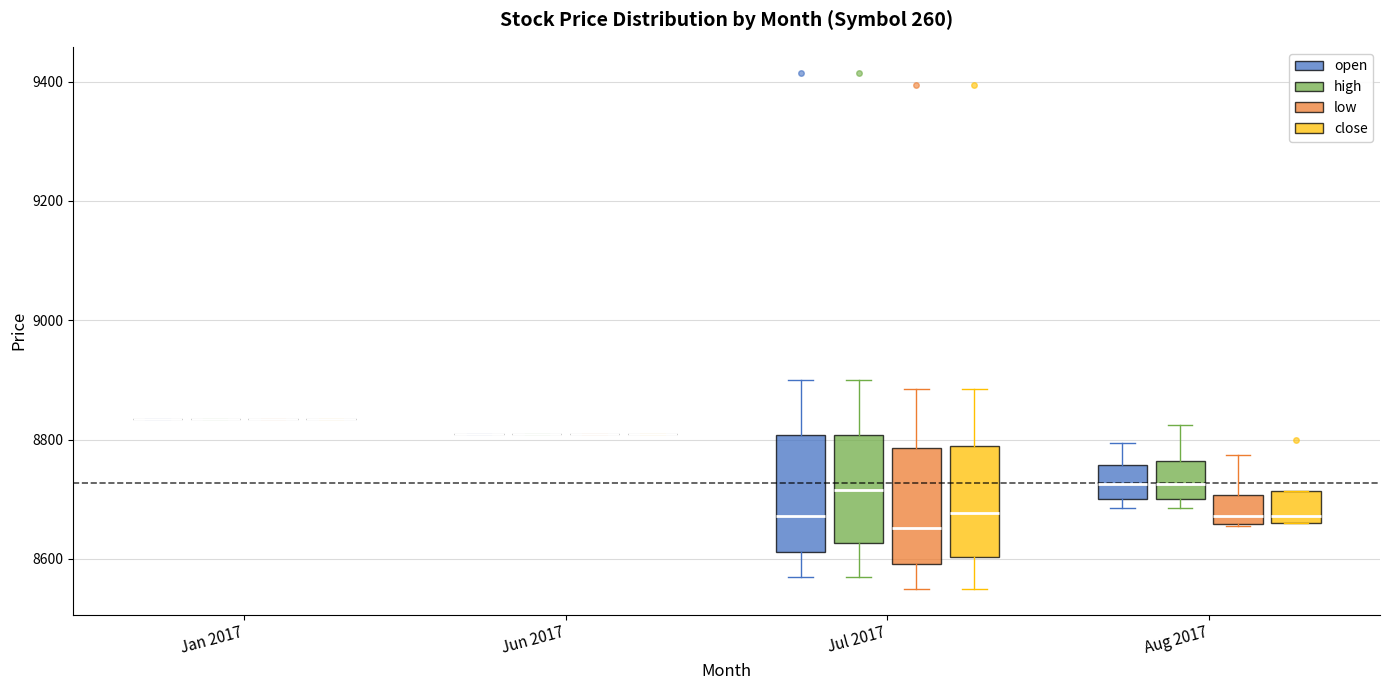

Reading left to right, transcribe this box plot: for each box, give where its median line is, the range the box spans, and where its two whiskers end, as read against the y-axis. The values are not printed on the chart, so give them approximately, as read against the axis.

Jan 2017 (open): box collapsed to a line at 8840, whiskers 8840 to 8840
Jan 2017 (high): box collapsed to a line at 8840, whiskers 8840 to 8840
Jan 2017 (low): box collapsed to a line at 8840, whiskers 8840 to 8840
Jan 2017 (close): box collapsed to a line at 8840, whiskers 8840 to 8840
Jun 2017 (open): box collapsed to a line at 8820, whiskers 8820 to 8820
Jun 2017 (high): box collapsed to a line at 8820, whiskers 8820 to 8820
Jun 2017 (low): box collapsed to a line at 8820, whiskers 8820 to 8820
Jun 2017 (close): box collapsed to a line at 8820, whiskers 8820 to 8820
Jul 2017 (open): median 8680, box 8620 to 8800, whiskers 8580 to 8900
Jul 2017 (high): median 8720, box 8620 to 8800, whiskers 8580 to 8900
Jul 2017 (low): median 8660, box 8600 to 8780, whiskers 8560 to 8880
Jul 2017 (close): median 8680, box 8600 to 8800, whiskers 8560 to 8880
Aug 2017 (open): median 8720, box 8700 to 8760, whiskers 8680 to 8800
Aug 2017 (high): median 8720, box 8700 to 8760, whiskers 8680 to 8820
Aug 2017 (low): median 8680, box 8660 to 8700, whiskers 8660 to 8780
Aug 2017 (close): median 8680, box 8660 to 8720, whiskers 8660 to 8720